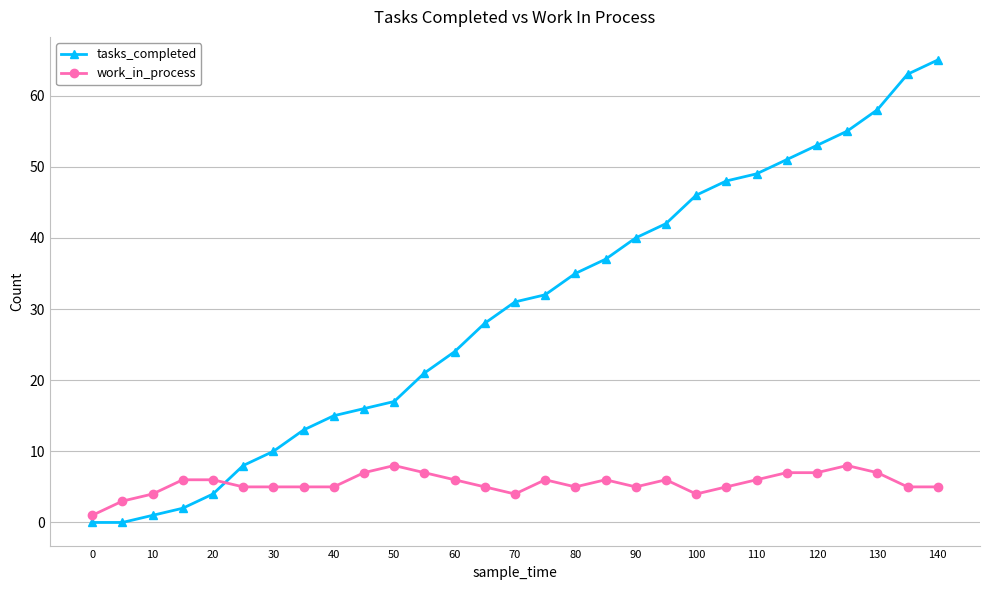

What is the greatest value displayed?

65